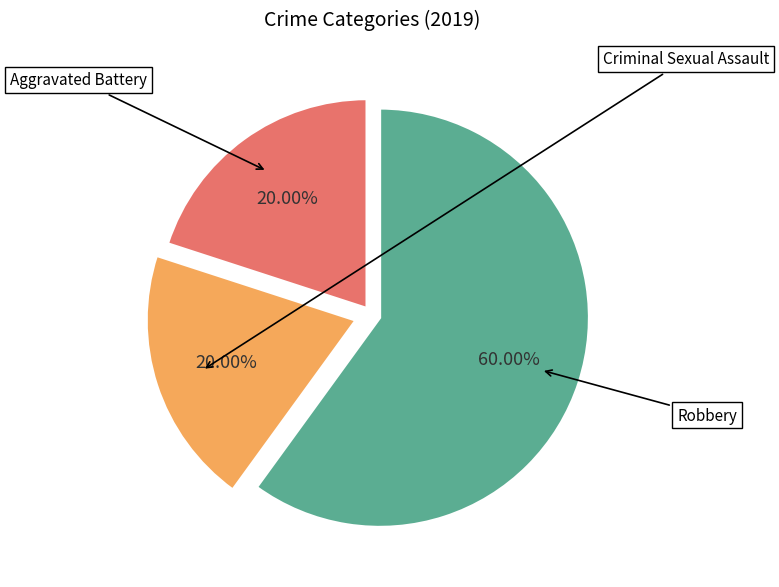

Does any single category account for the majority?

Yes